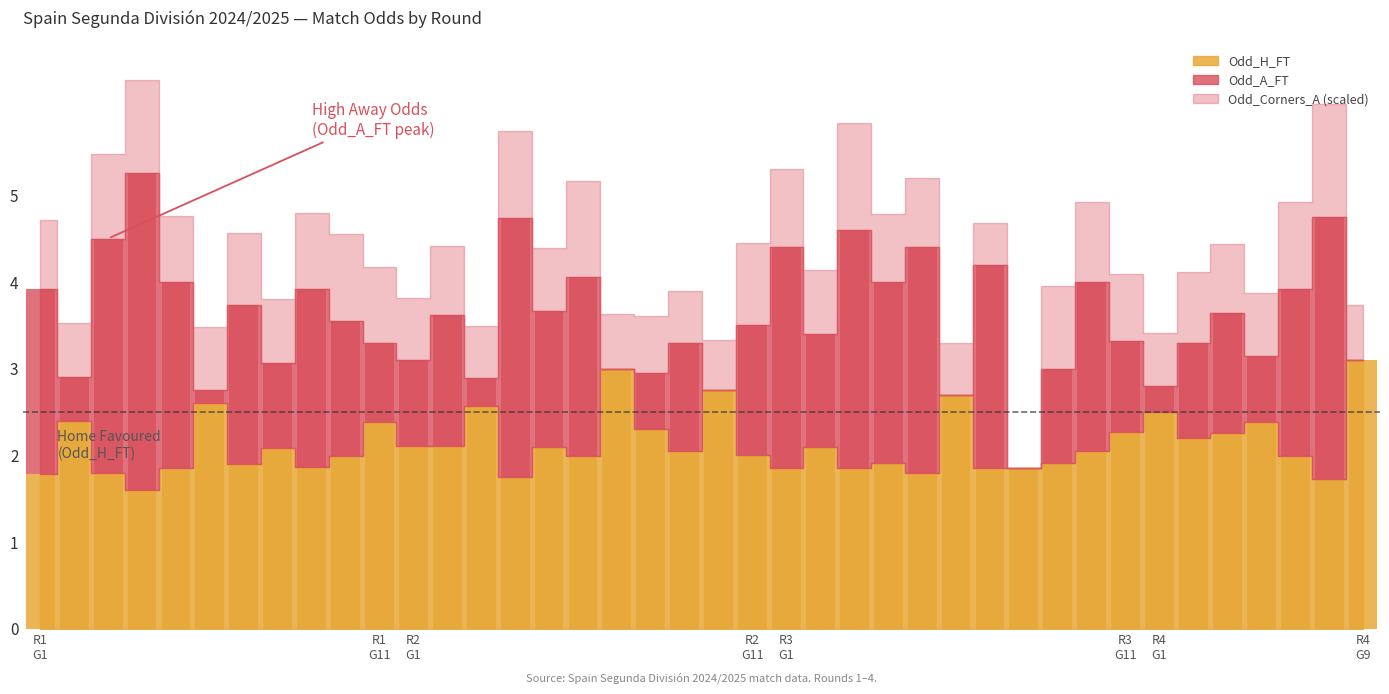

Which has a higher value, 37 or 26?

37